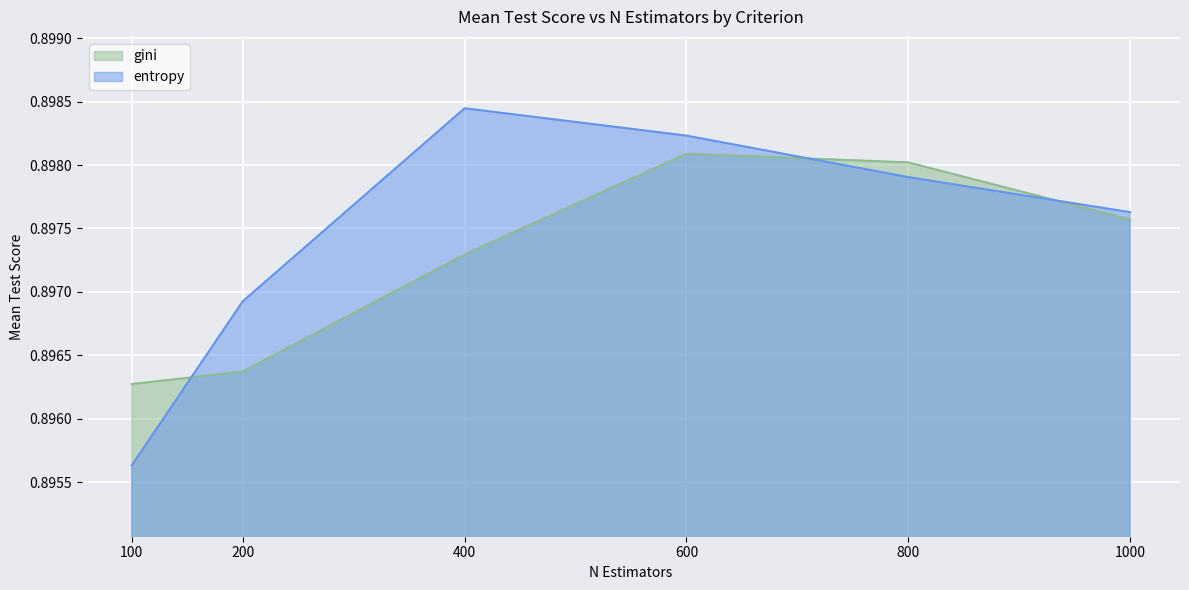

Reading left to right, what are all the values shown in this chart?

gini: 0.9	0.9	0.9	0.9	0.9	0.9
entropy: 0.9	0.9	0.9	0.9	0.9	0.9